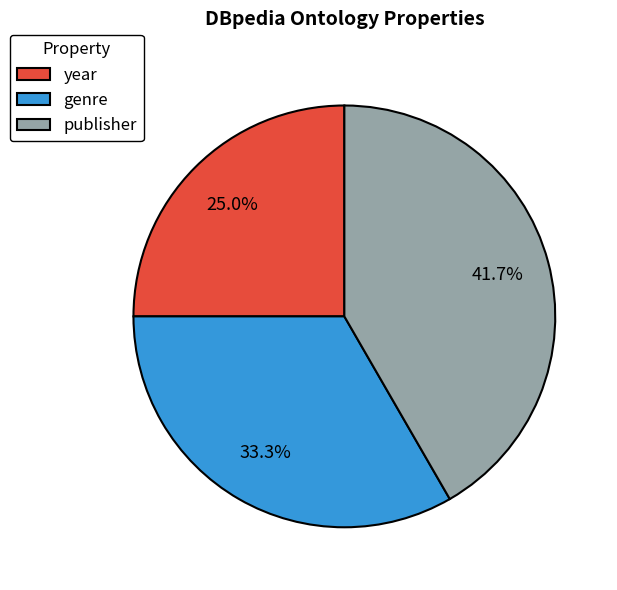

What is the ratio of the value at genre to the value at year?

1.3